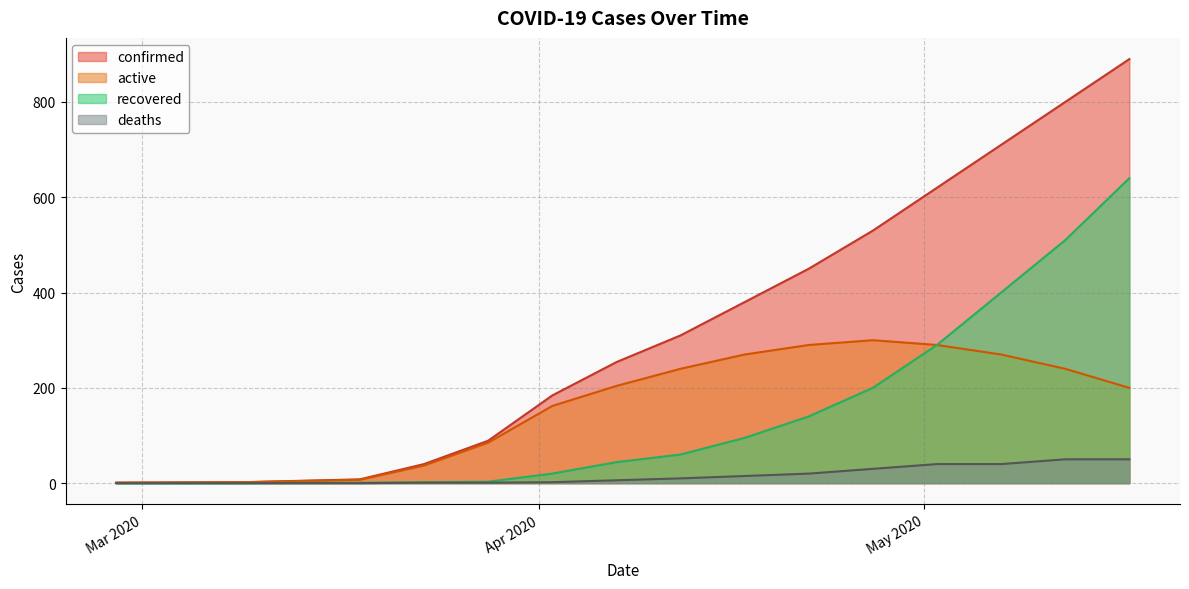

At how many categories does at least one series exceed 164?

10